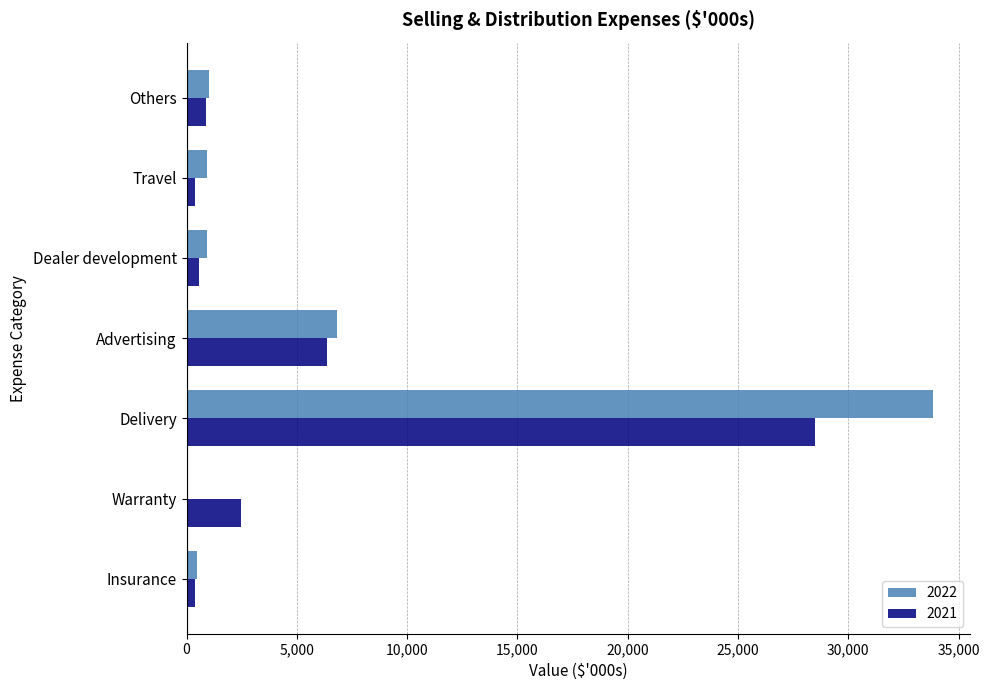

Between Delivery and Others, which series saw the biggest shift?

2022